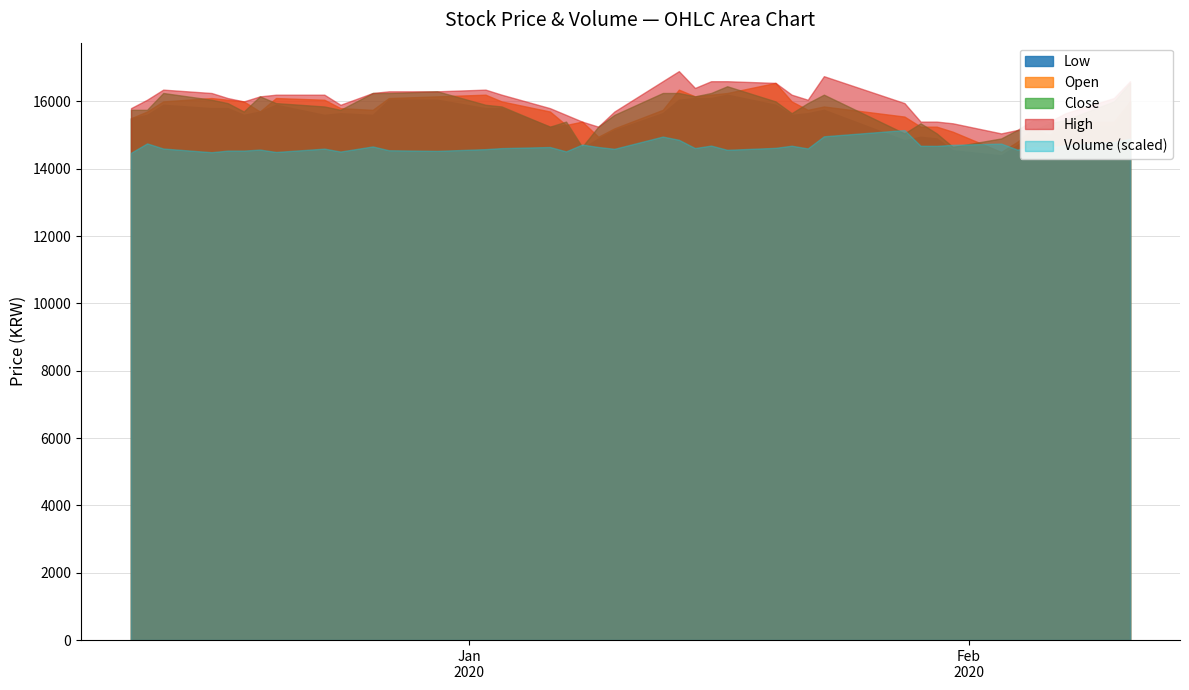

What are all the series names shown in the legend?

Low, Open, Close, High, Volume